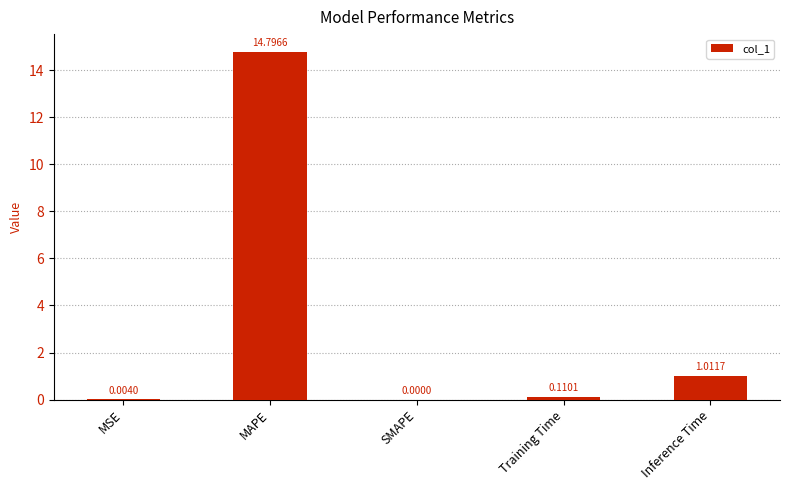

How many positive values are there?

4